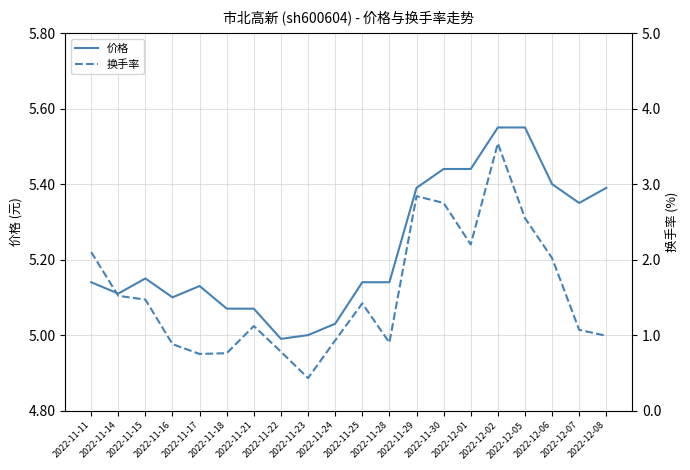

True or false: 价格 has more than 2 interior local peaks.

False